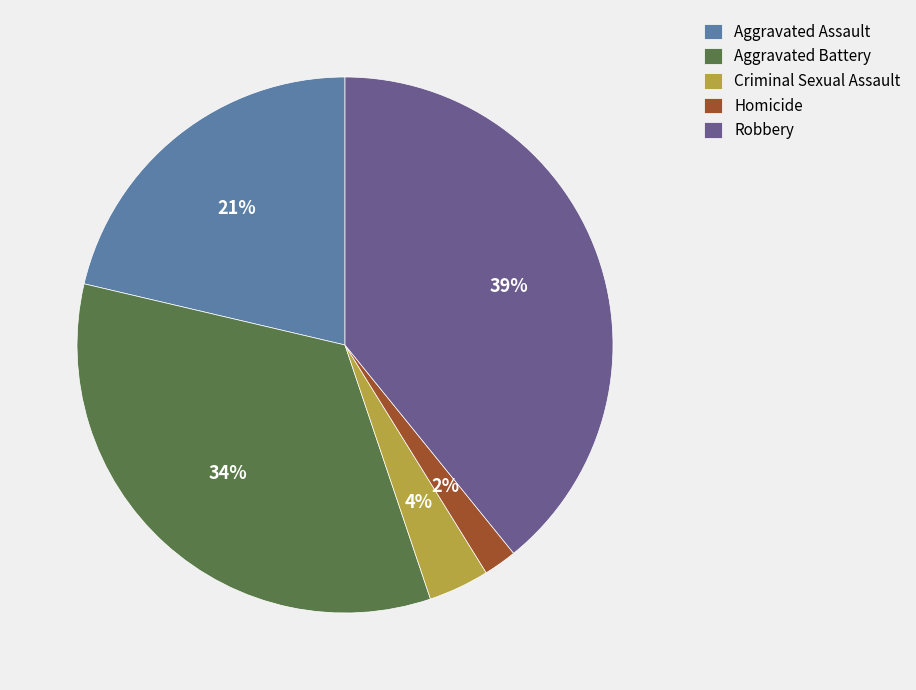

Which slice is the smallest?

Homicide